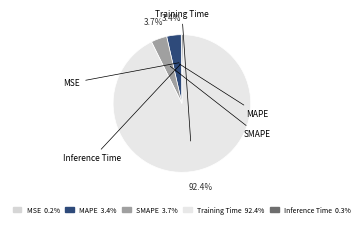

To the nearest percent, what percentage of the pie is MAPE?

3%